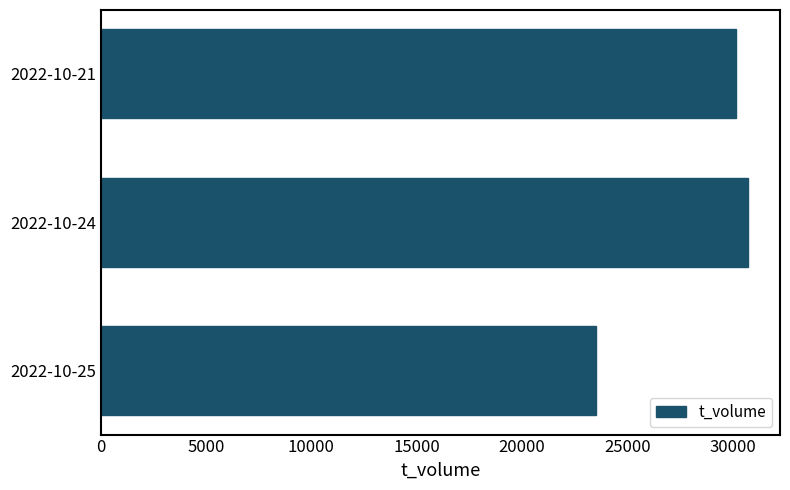

The value at 2022-10-25 is 41401. True or false?

False